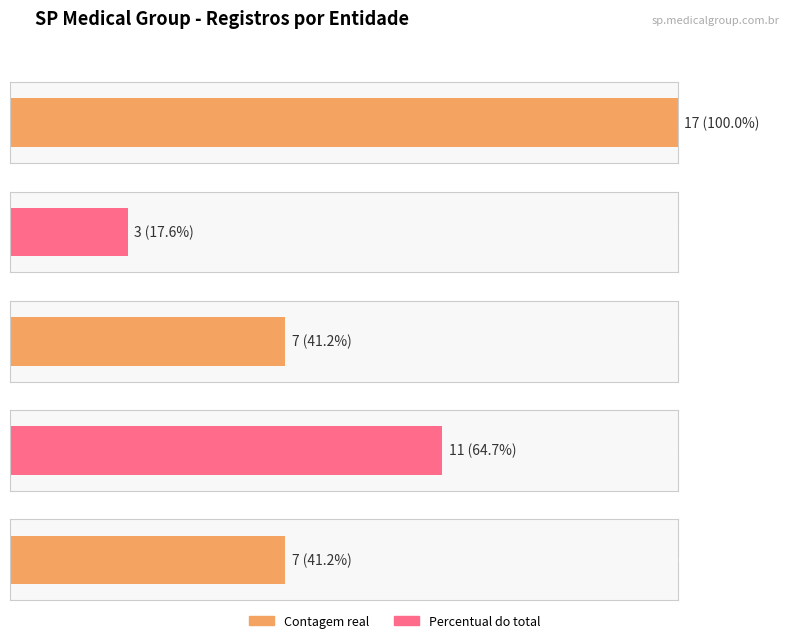

Is it true that Especialidades equals 29 at 3?

False